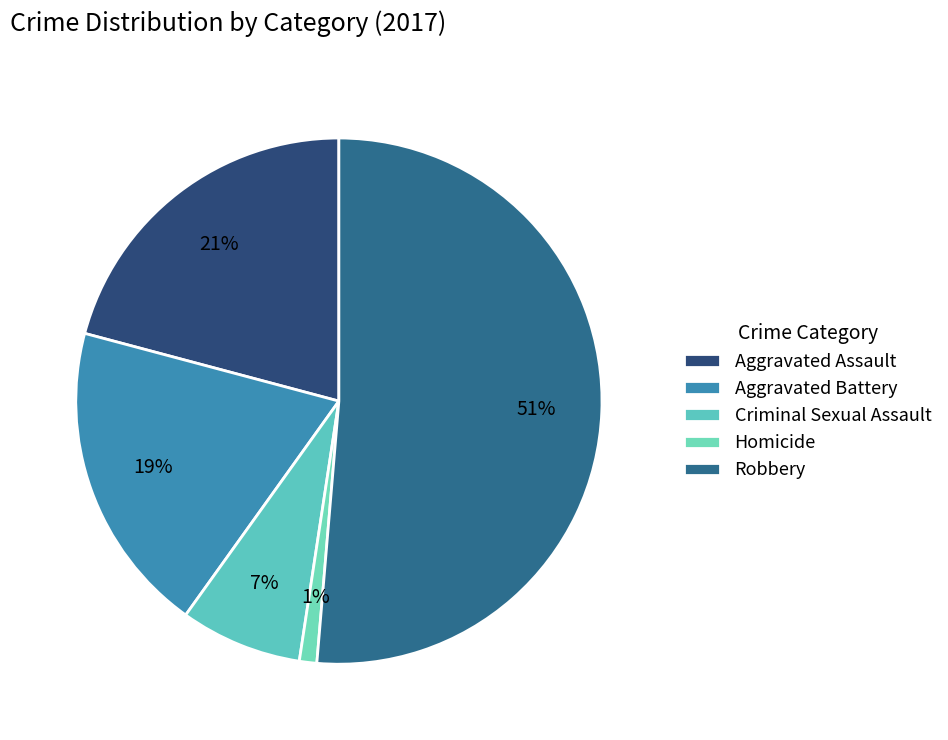

What percentage is the Homicide slice, to the nearest percent?

1%